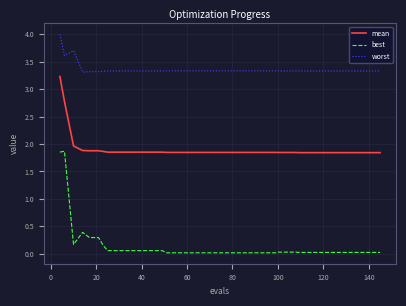

Which series has the largest total across all categories?

worst